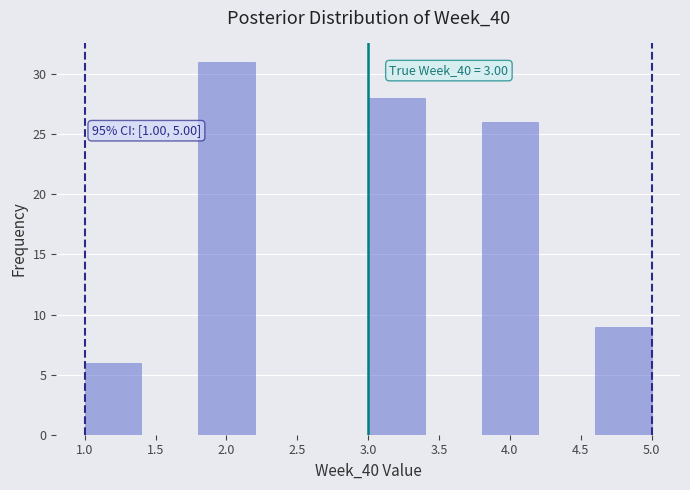

Over which range of the x-axis is the bar tallest?

1.8 to 2.2